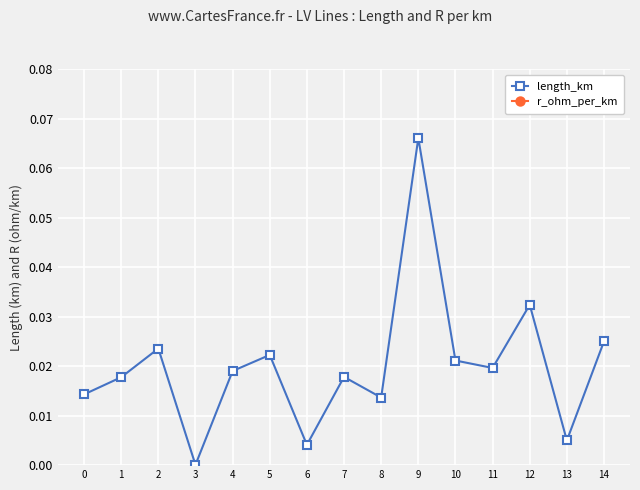

Which series has the largest total across all categories?

r_ohm_per_km